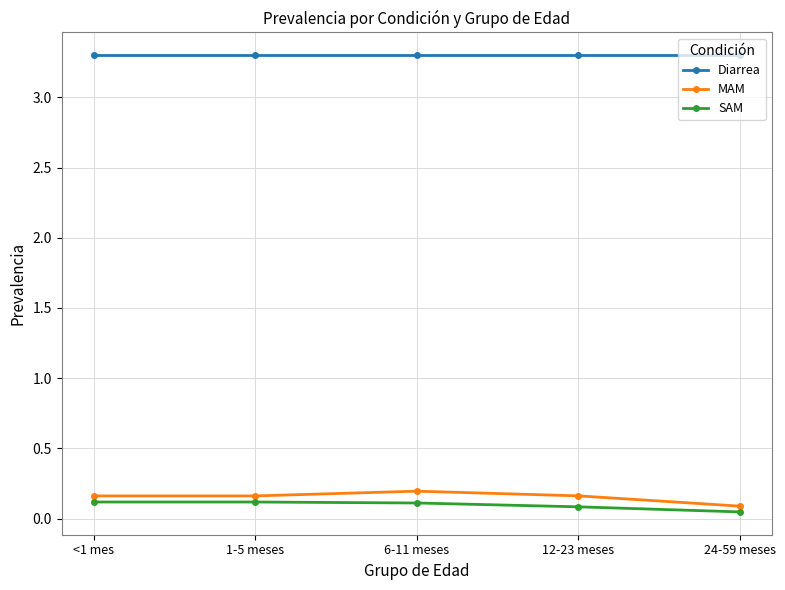

What are all the series names shown in the legend?

Diarrea, MAM, SAM